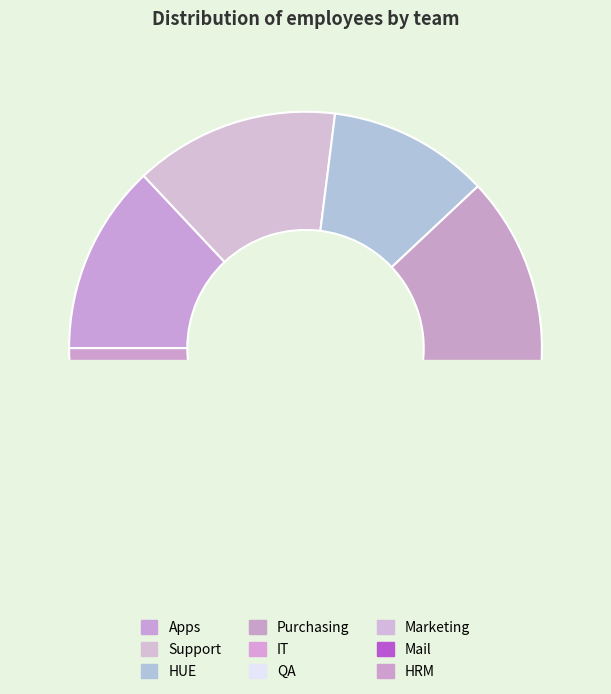

Rank the categories by value from lowest to highest.

Marketing, HRM, IT, QA, HUE, Apps, Mail, Support, Purchasing